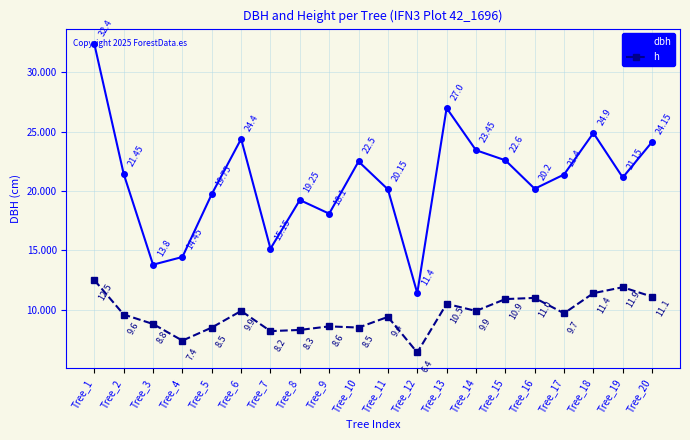

At which label does h reach its minimum?

Tree_12